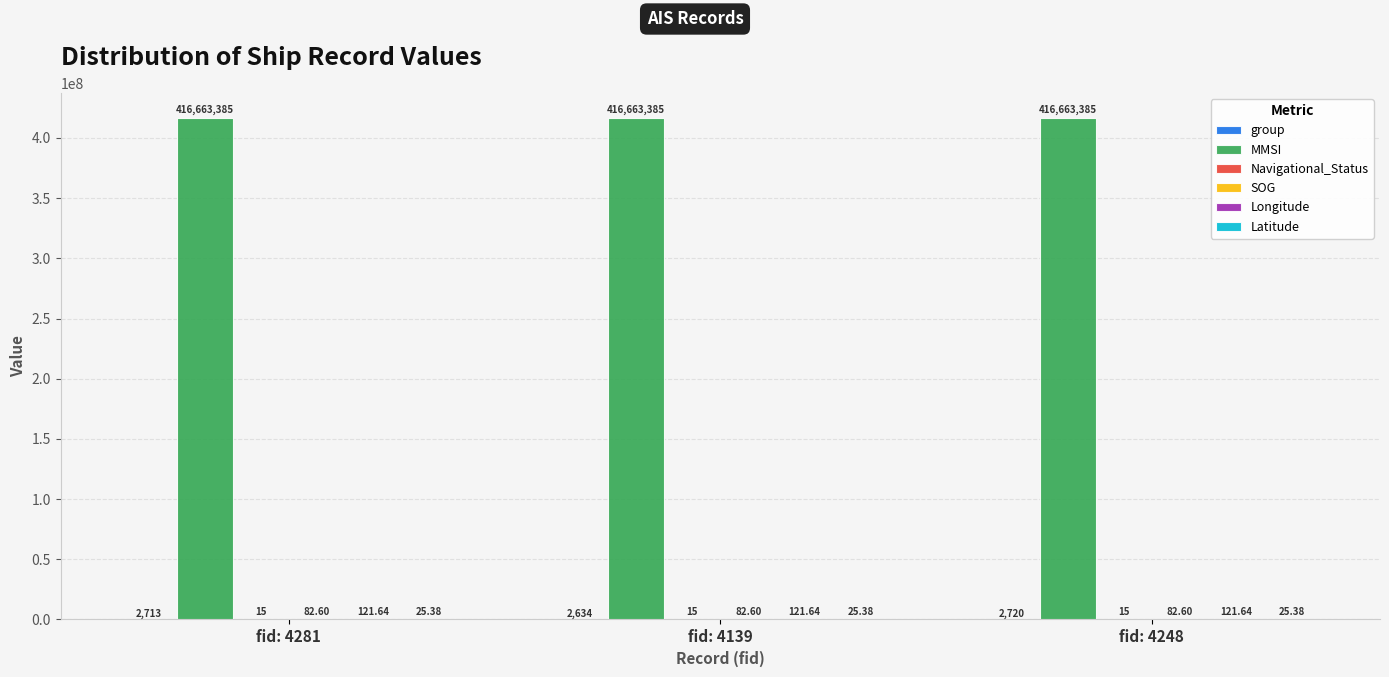

Is it true that MMSI equals 416663385.0 at fid: 4248?

True